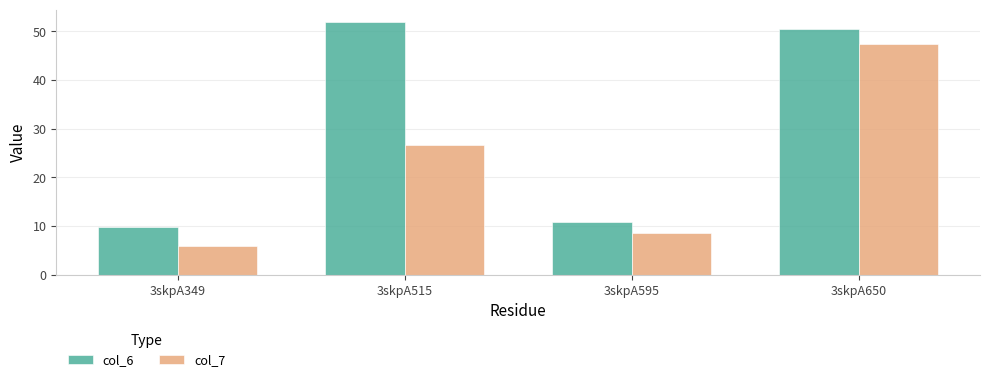

What are all the series names shown in the legend?

col_6, col_7